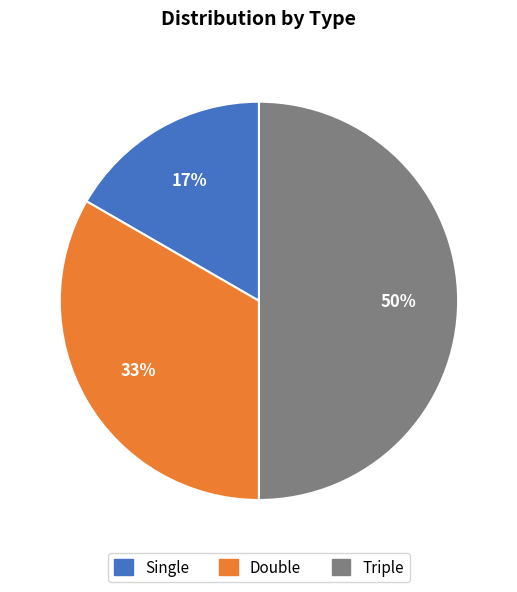

Which slice is the largest?

Triple